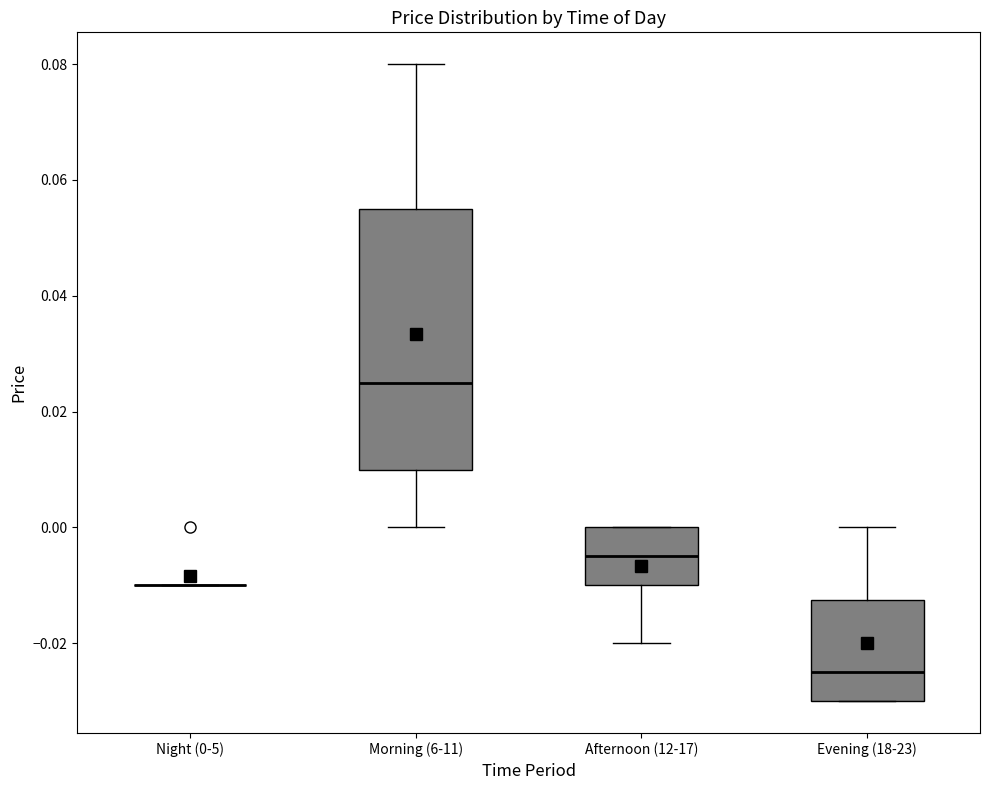

Comparing the boxes themselves (not the whiskers), which one is the tallest?

Morning (6-11)